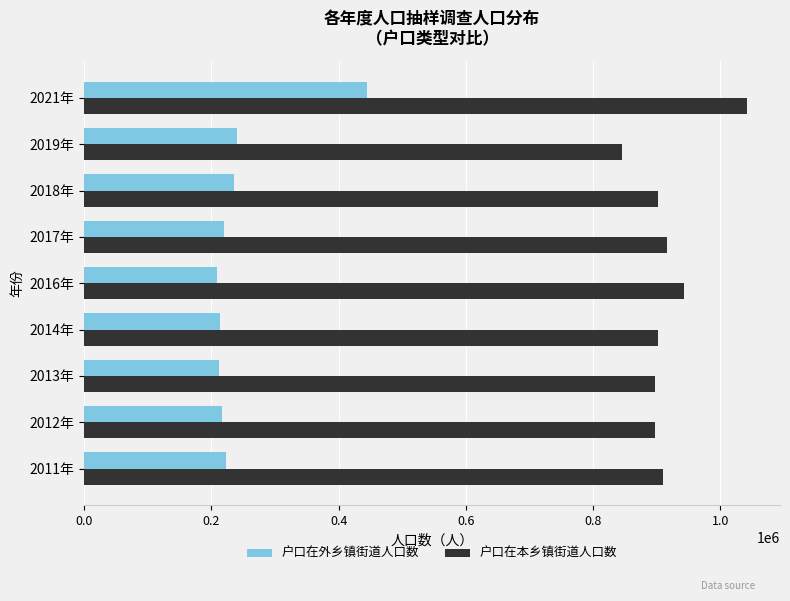

The value of 户口在本乡镇街道人口数 at 2013年 is 622918. True or false?

False